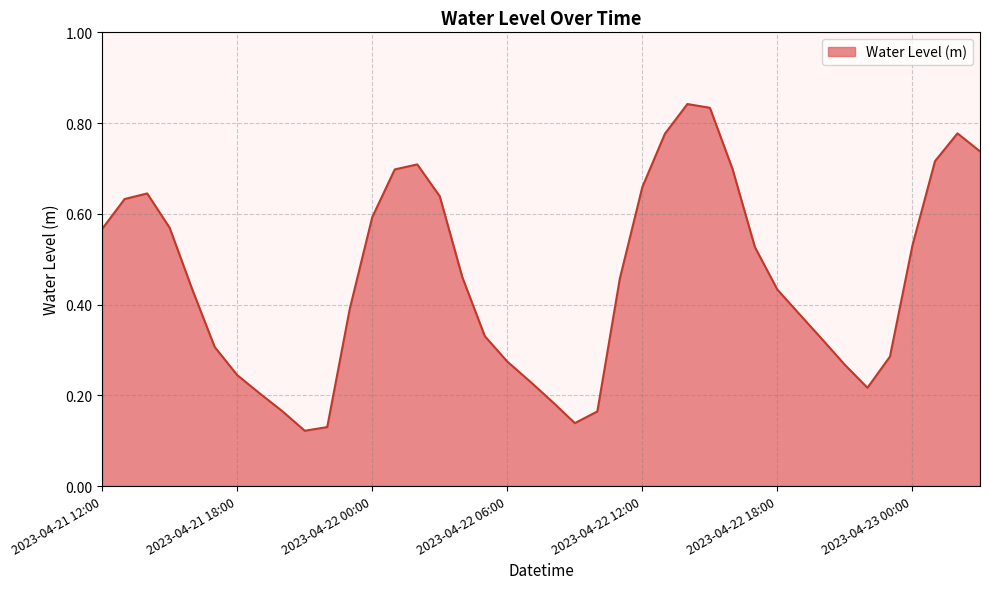

At which category does the data reach its first local peak?

2023-04-21 14:00